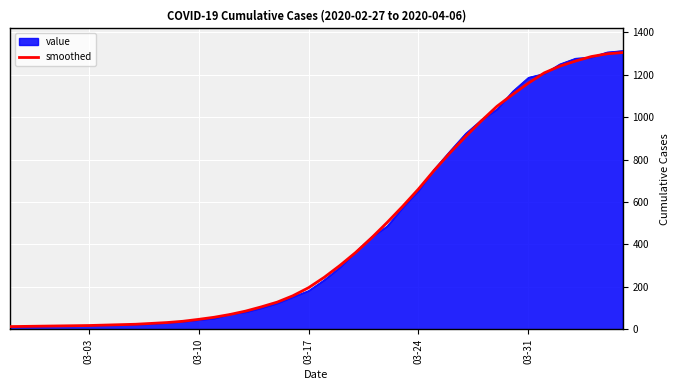

What is the greatest value displayed?

1313